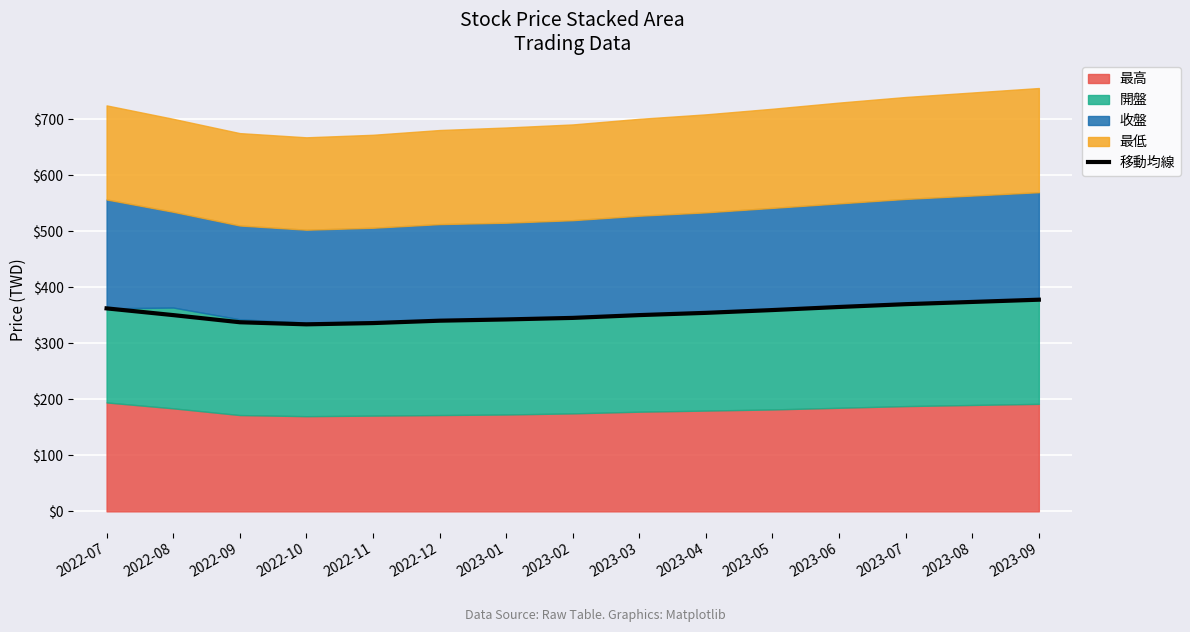

What is the difference between the maximum and minimum values?

44.0